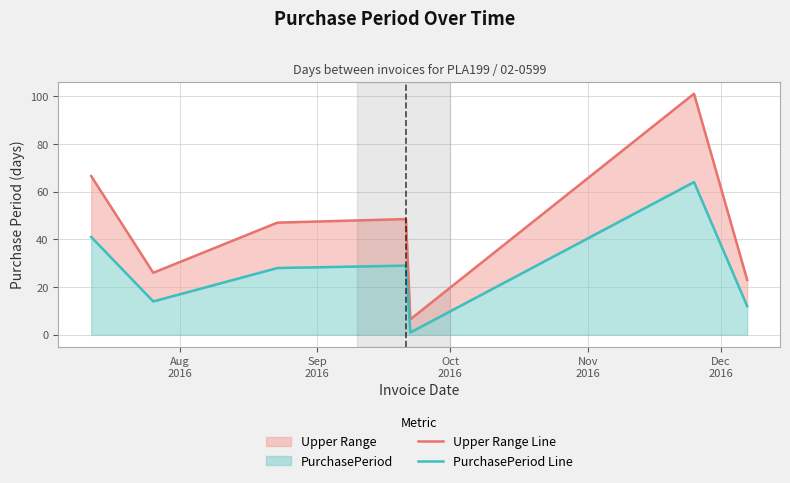

True or false: PurchasePeriod Line and Upper Range Line cross at least once.

False